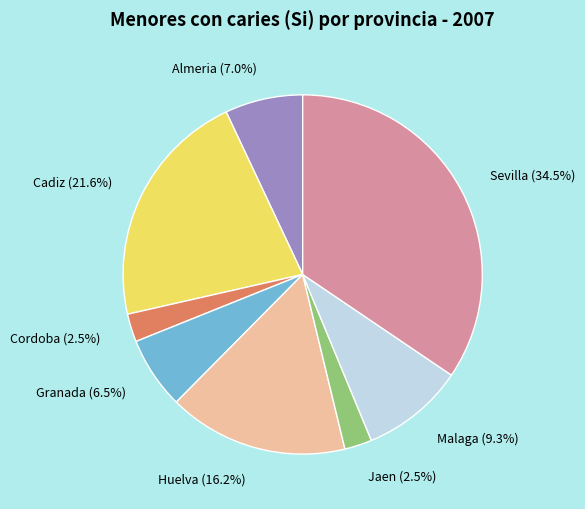

Which has a higher value, Cordoba or Malaga?

Malaga